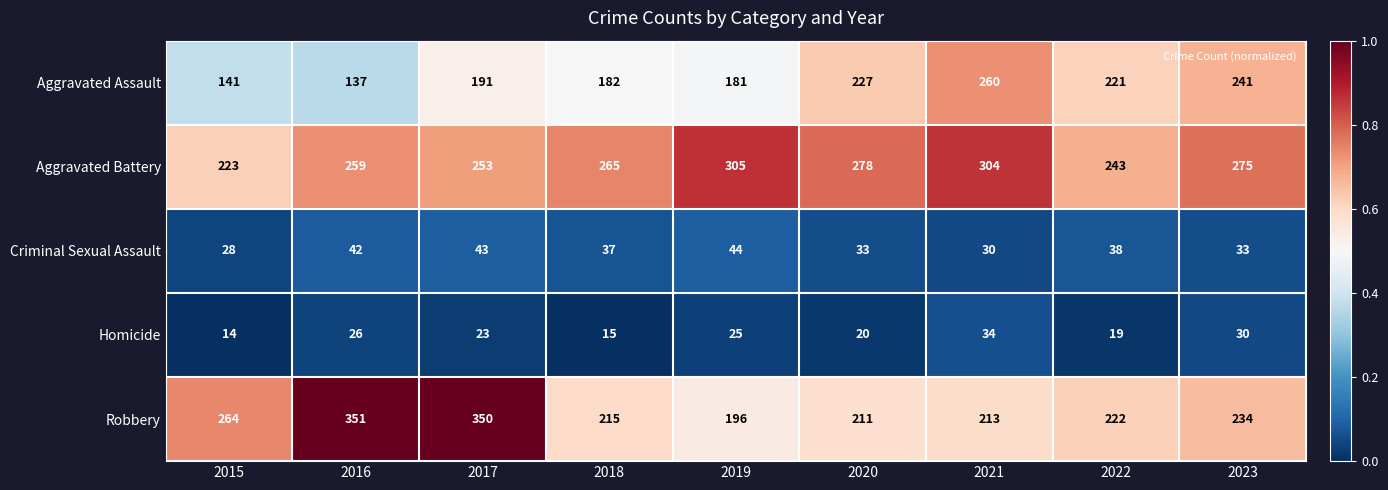

What is the maximum value for Aggravated Assault?

260